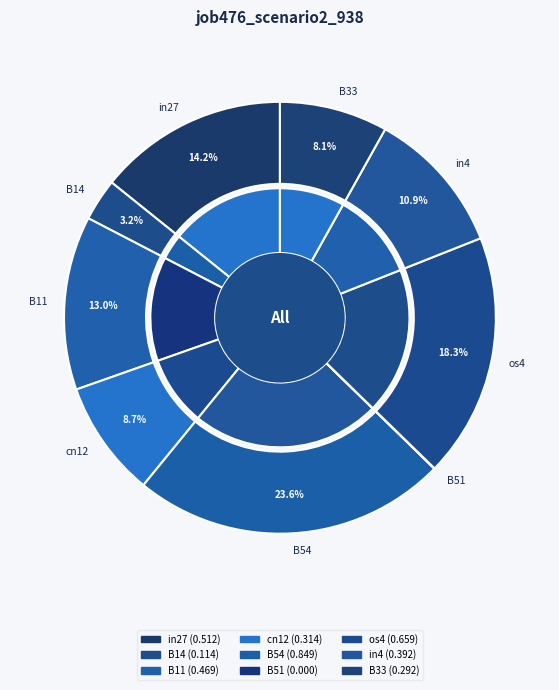

Combined, do B11 and in4 account for over 50%?

No